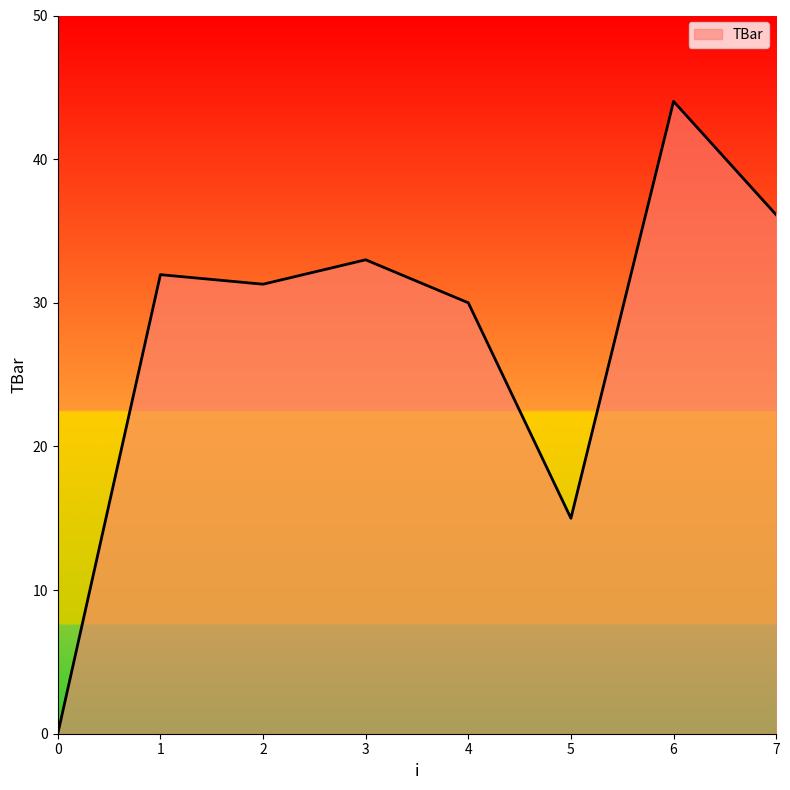

Does the chart have visible grid lines?

No